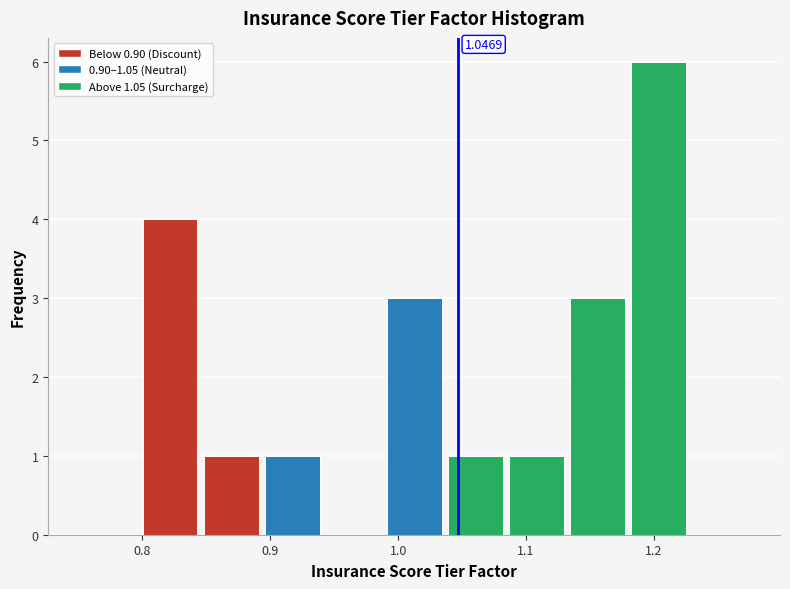

Which range on the x-axis has the tallest bar?

1.18 to 1.23